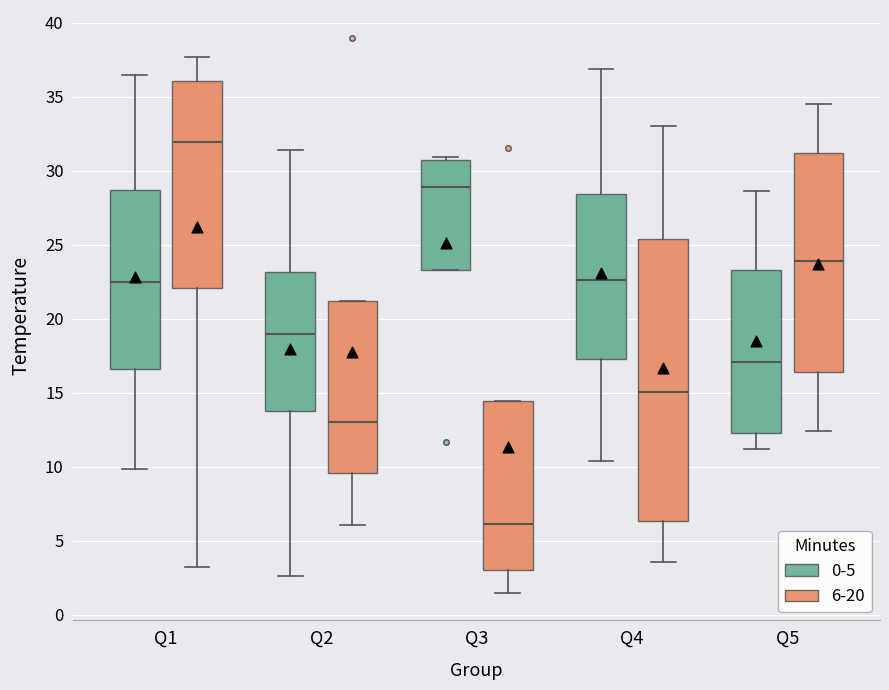

Which box's median line is the lowest?

Q3 (6-20)